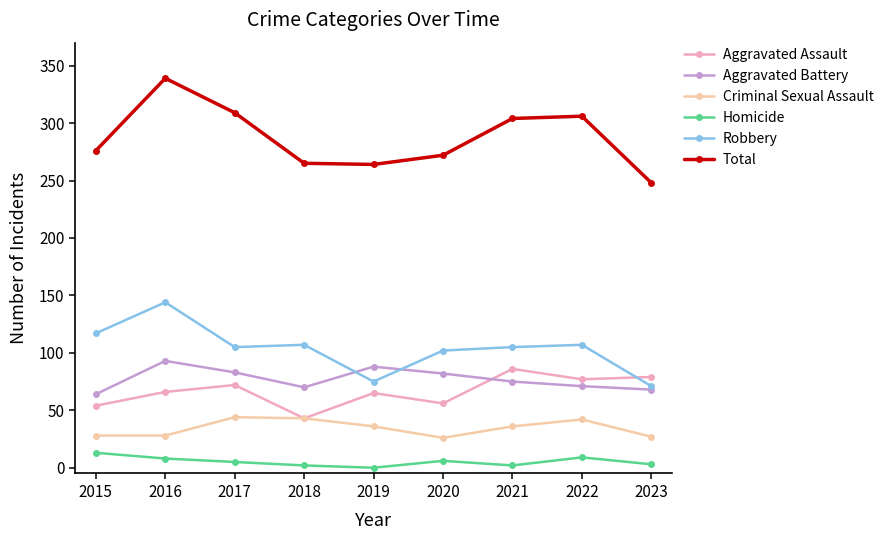

Which series changed the most between 2021 and 2023?

Total